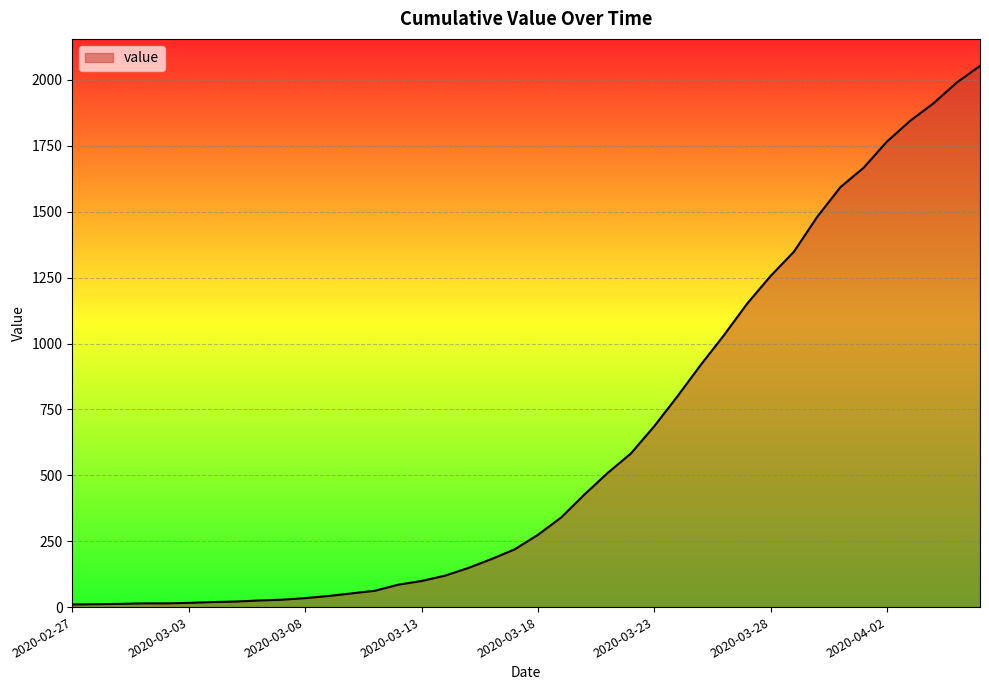

What is the difference between the maximum and second lowest values?

2042